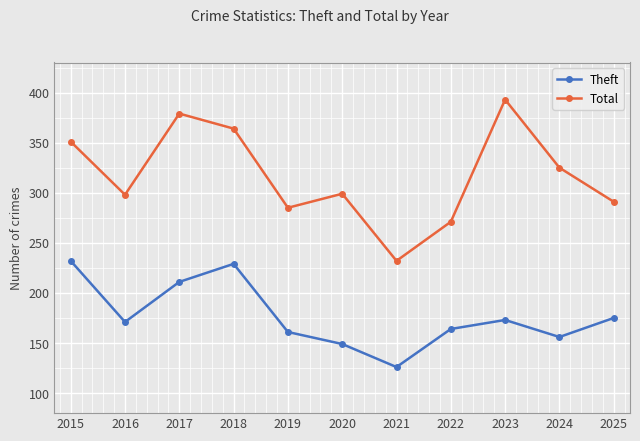

What is the approximate value of Theft at 2023, to the nearest 50?

150